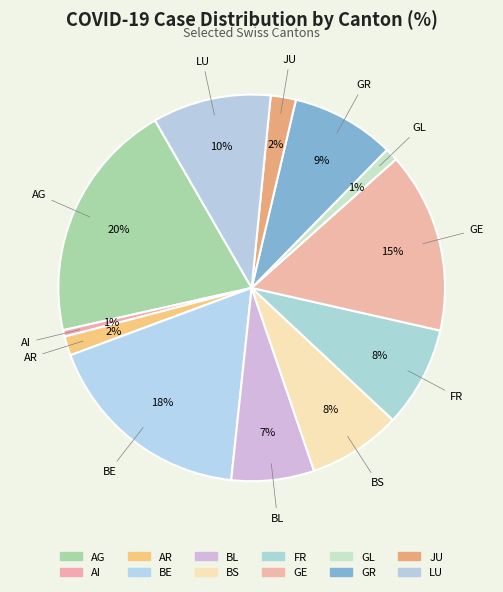

Which slice is the largest?

AG